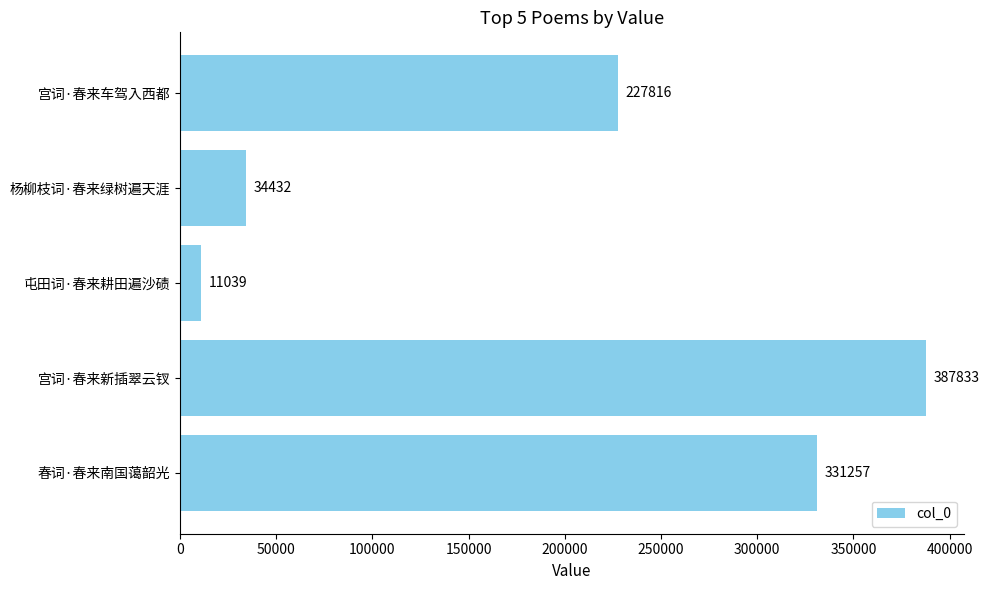

Between 屯田词·春来耕田遍沙碛 and 宫词·春来新插翠云钗, which is larger?

宫词·春来新插翠云钗